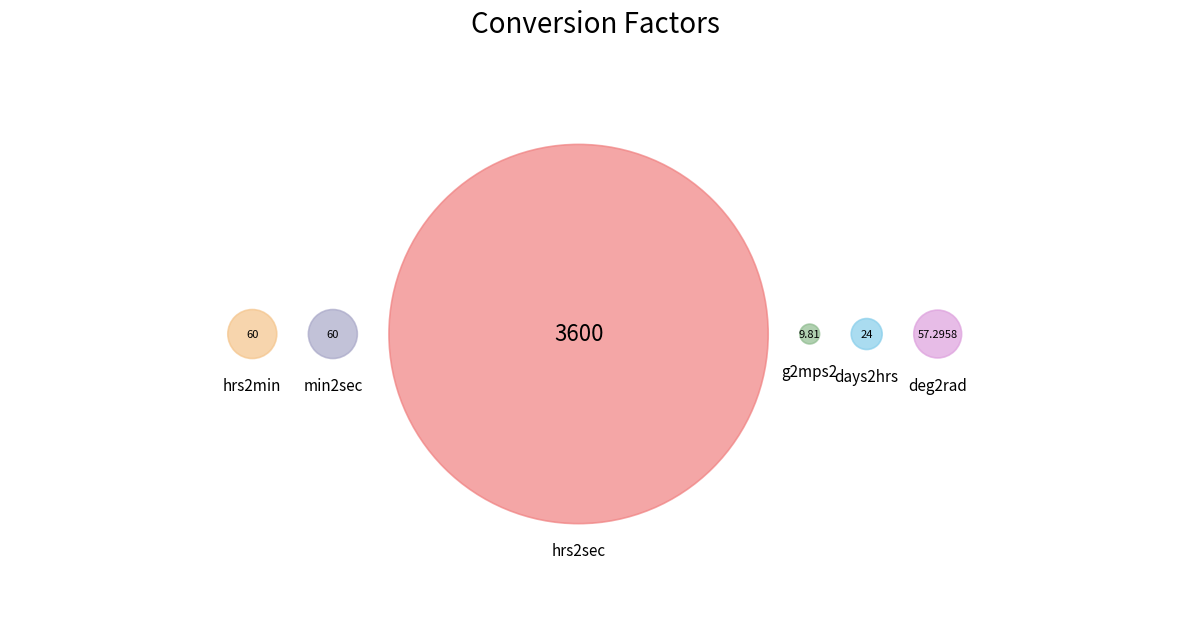

Does hrs2sec represent more than half of the total?

Yes